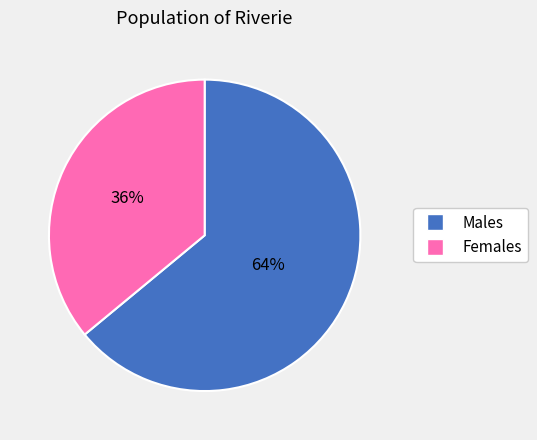

Is there a majority slice in this chart?

Yes